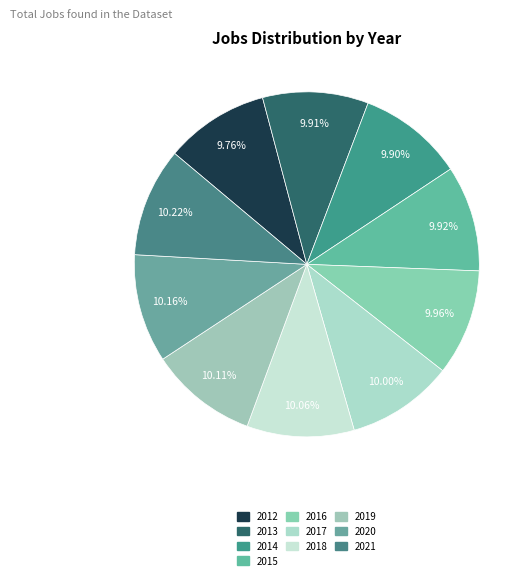

Combined, what portion of the pie is 2016 and 2012?

19.7%